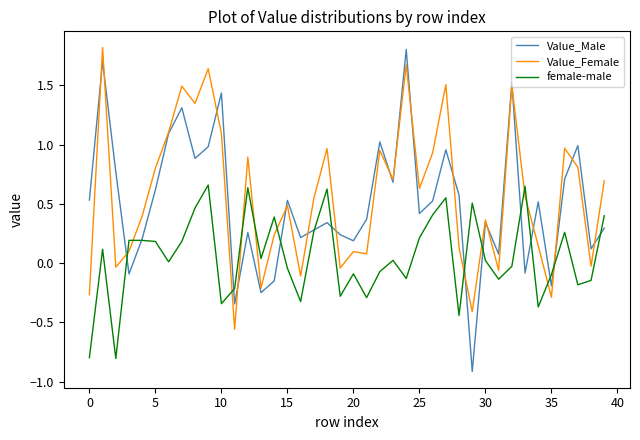

What is the difference between the second highest and second lowest values in the Value_Male series?

2.0